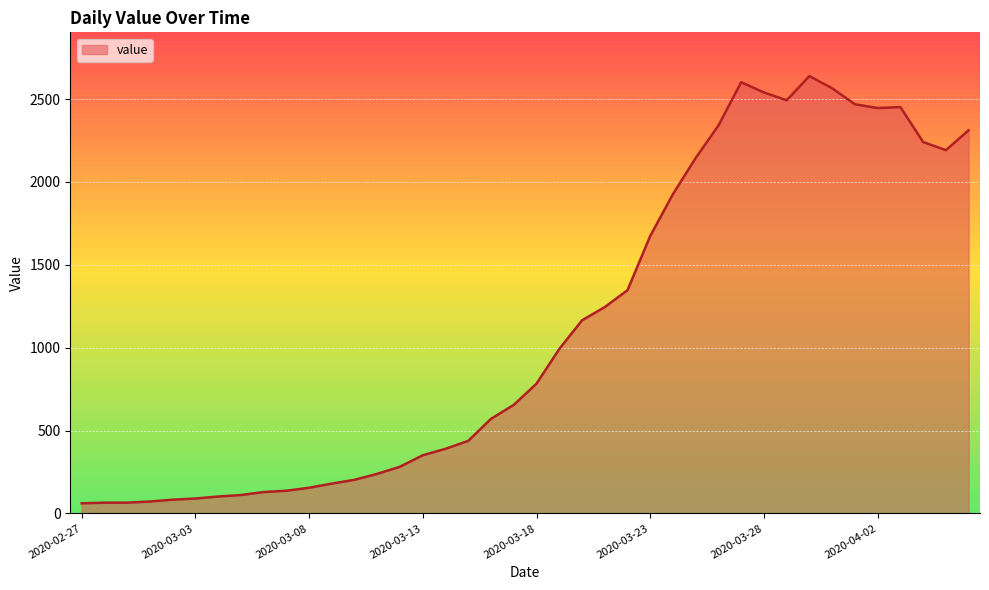

What is the difference between the maximum and minimum values?

2578